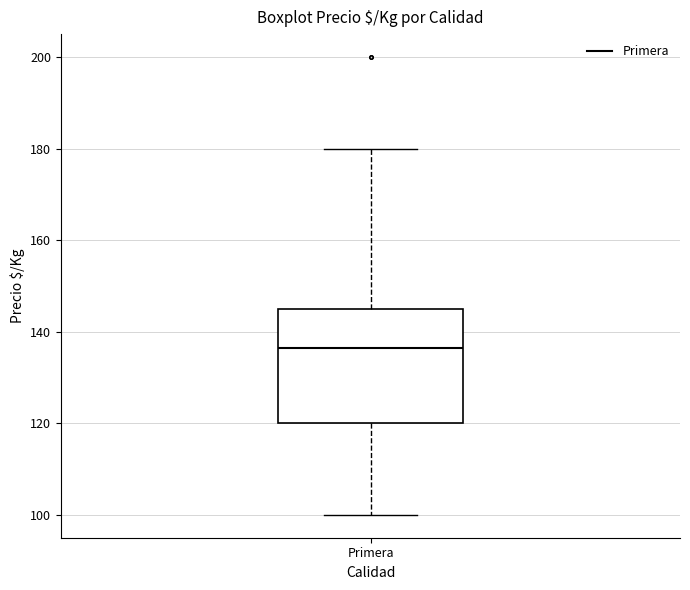

Where is the upper edge of the box for Primera on the y-axis? The values are not printed on the chart, so give them approximately, as read against the axis.

146